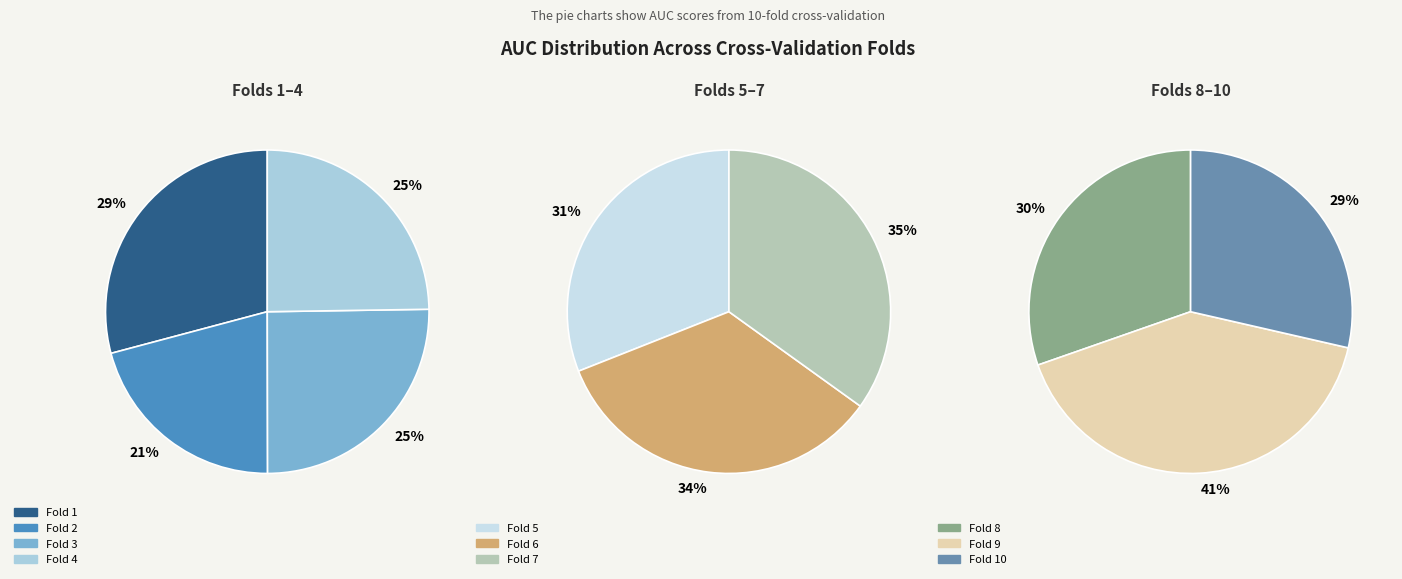

Is it true that Fold 9 is 20% of the pie?

False